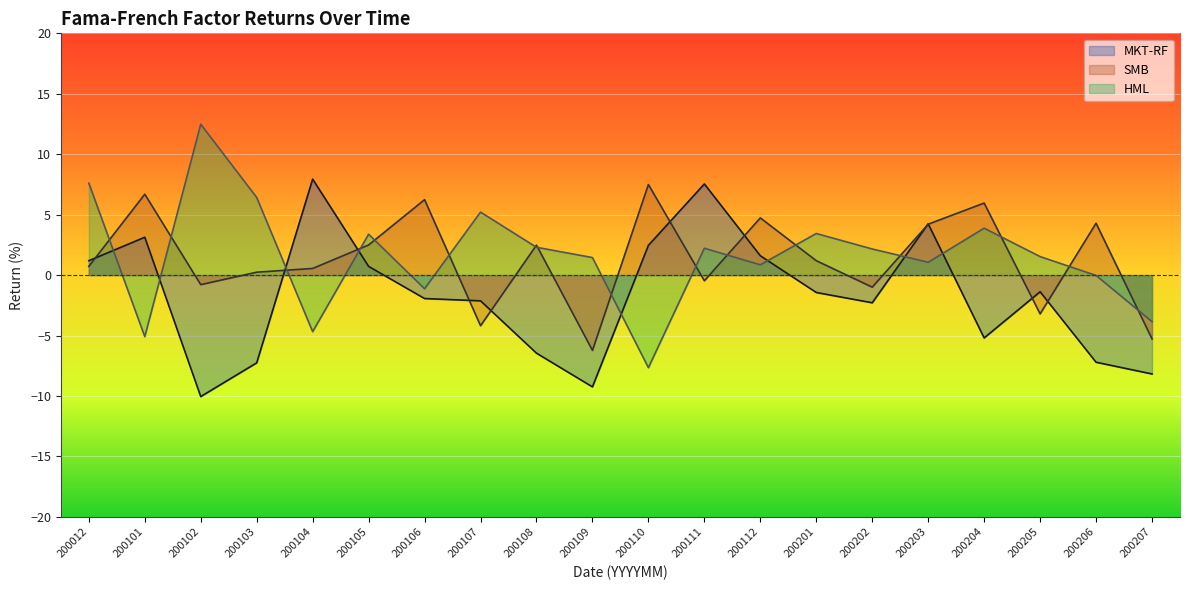

The value of HML at 200106 is -1.1. True or false?

True